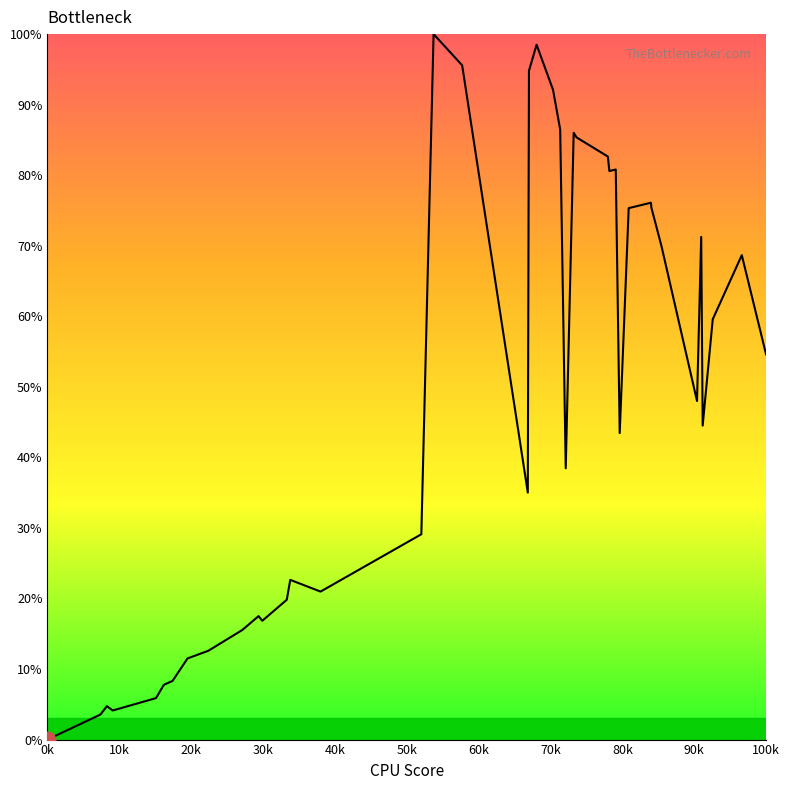

What is the difference between the maximum and minimum values?

100.0